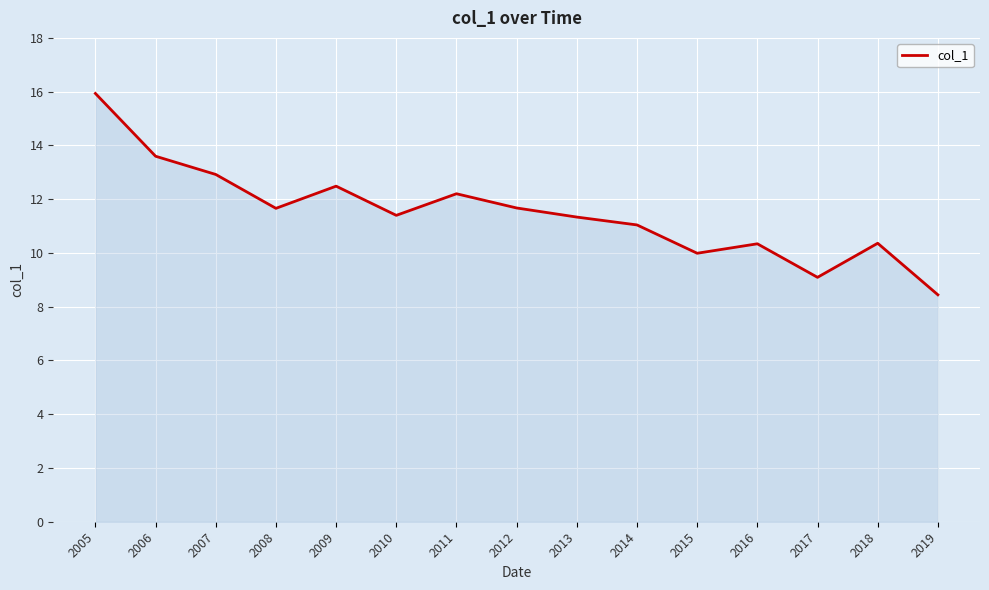

At which category does the chart reach its peak across all series?

2005